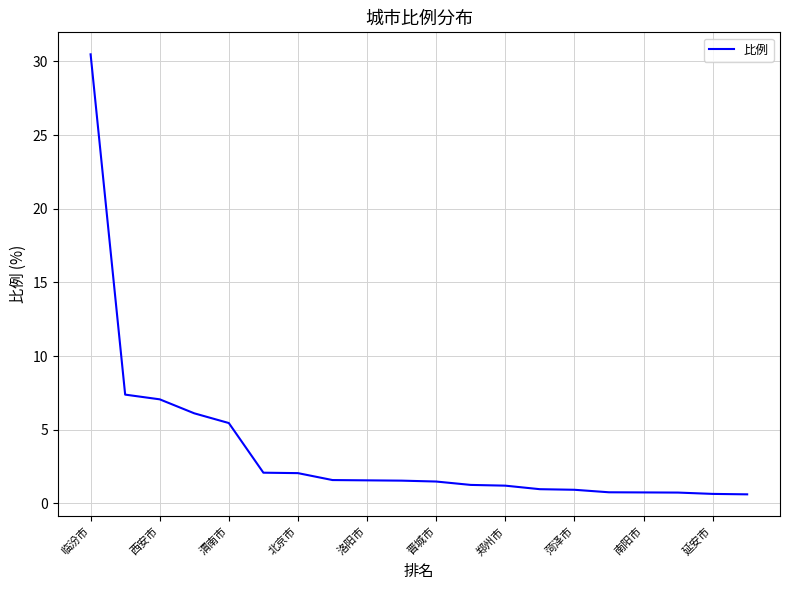

What is the difference between the maximum and minimum values?

29.9